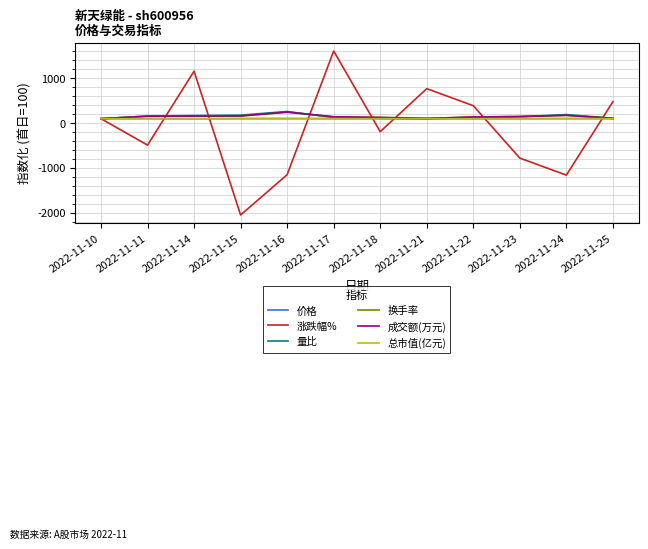

At which category is the sum across all series the highest?

2022-11-17